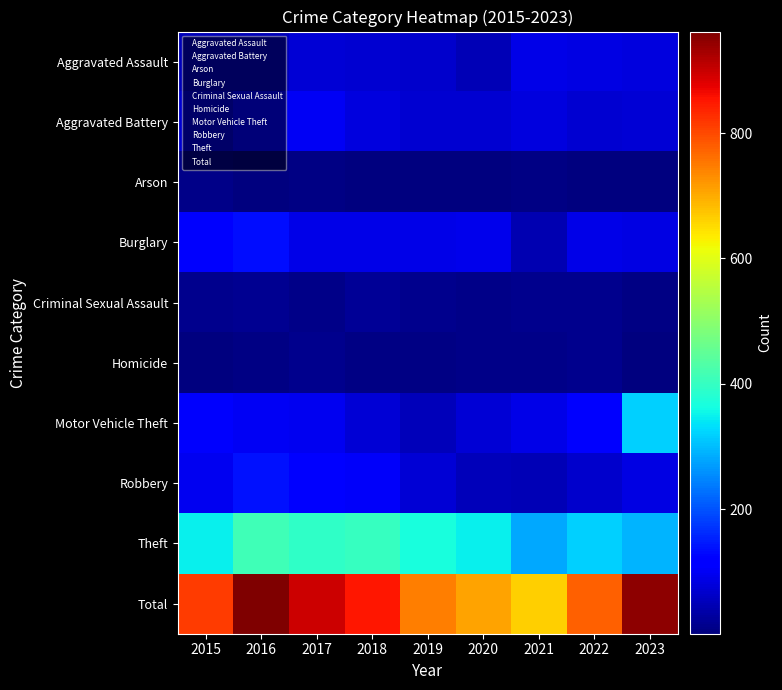

Which series has the widest spread of values?

Total